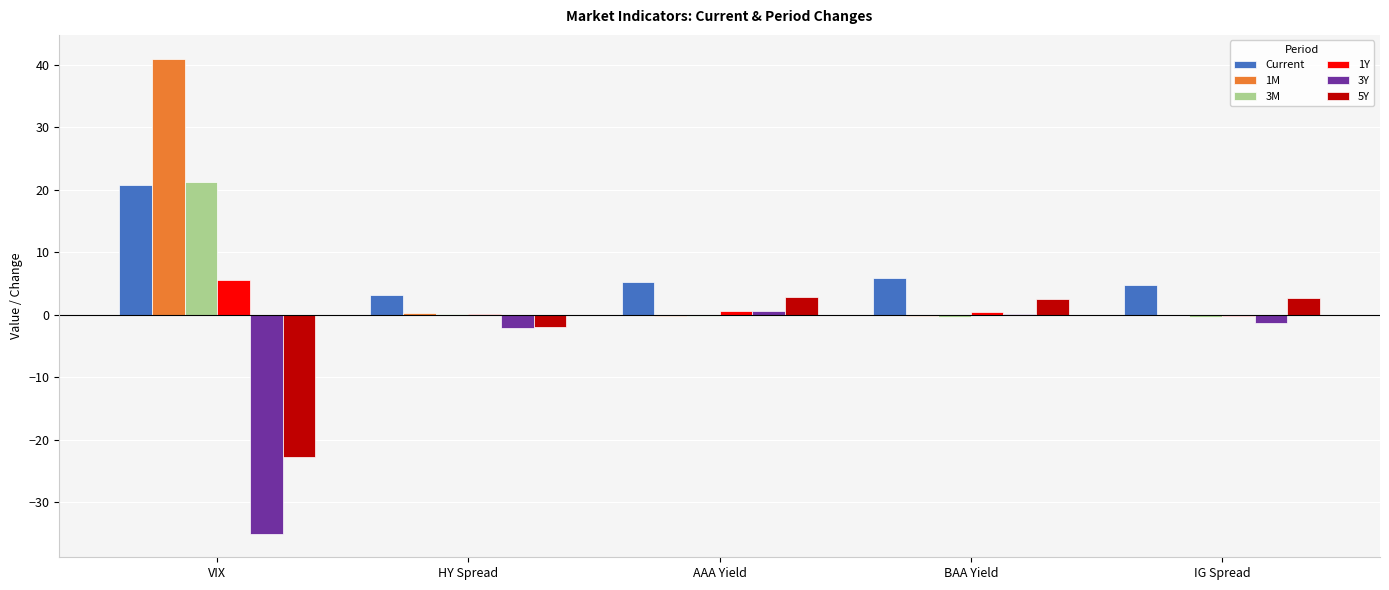

Is the value of 3M at BAA Yield greater than the value of Current at BAA Yield?

No